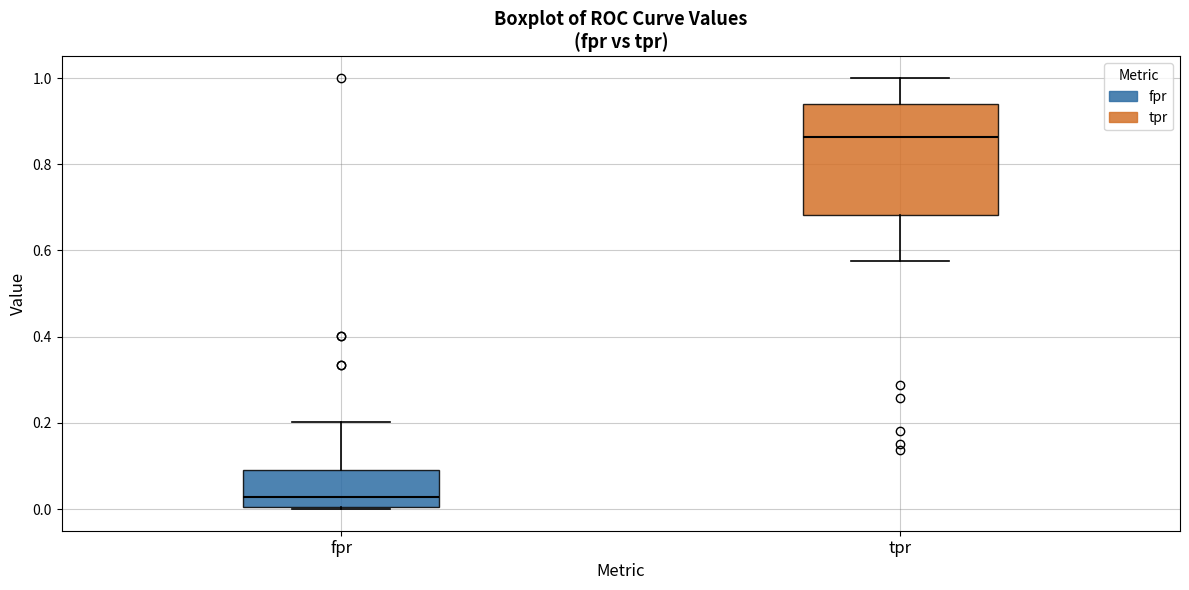

Which box has the highest median line?

tpr